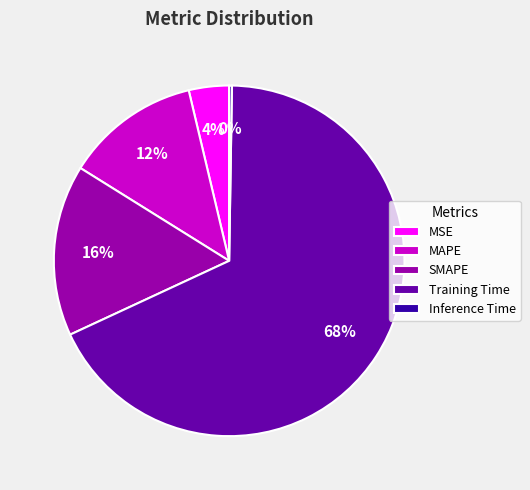

To the nearest percent, what is the average slice percentage?

20%